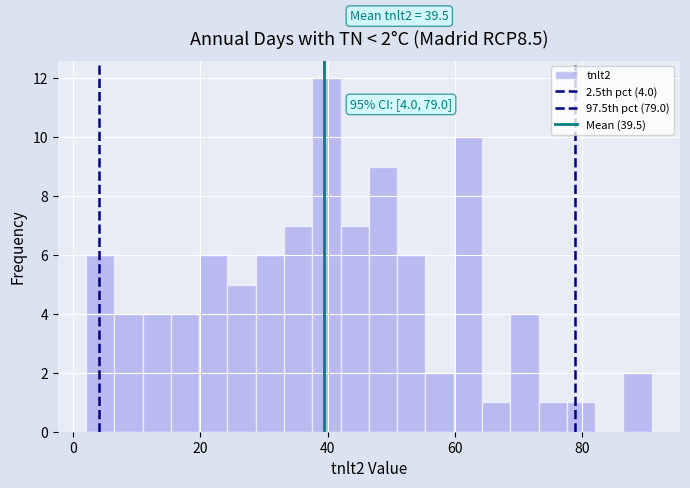

Read against the x-axis, roughly where is the centre of the tallest bar?

40